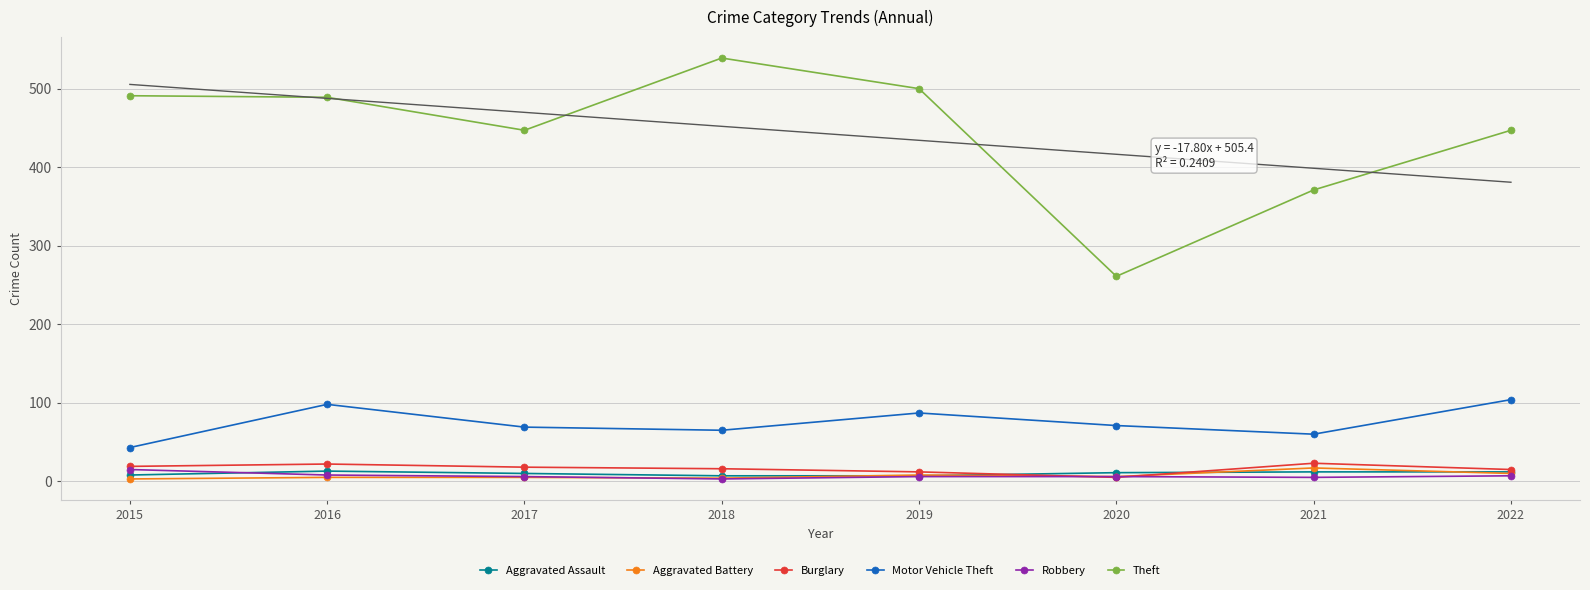

Which category has the lowest value in the Aggravated Battery series?

2015